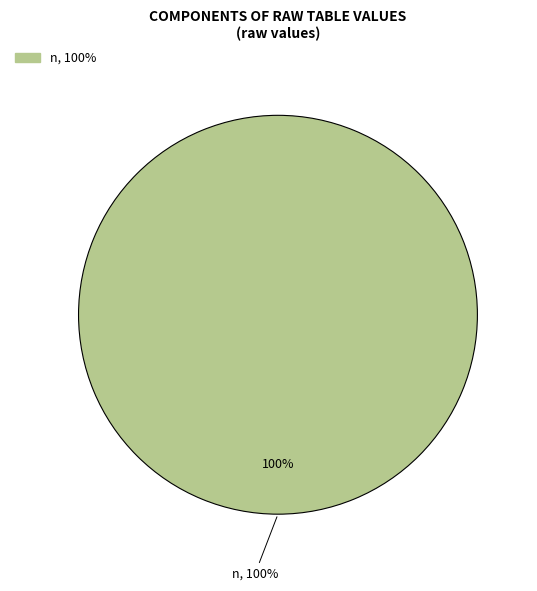

Does n represent more than half of the total?

Yes